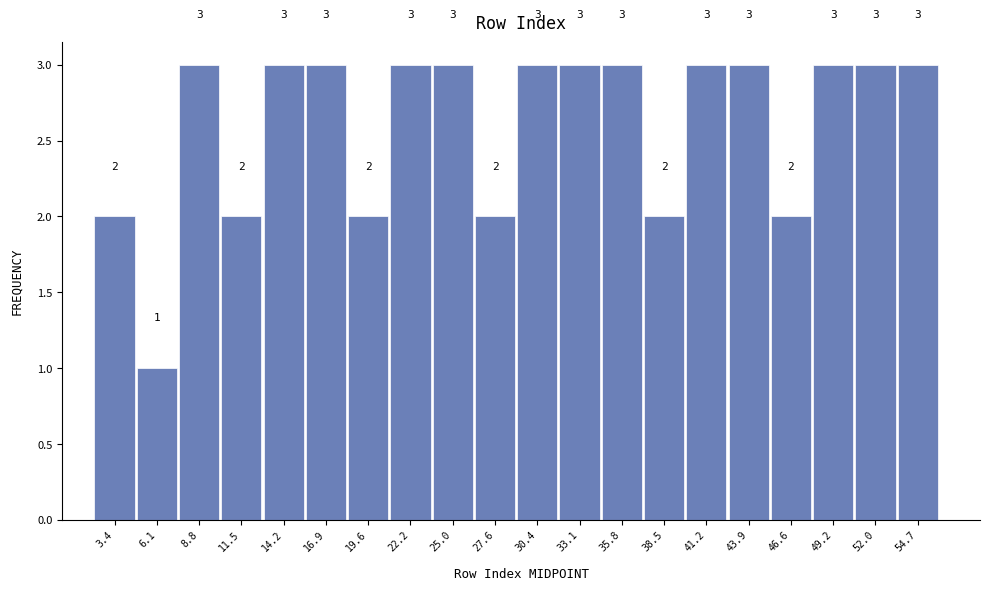

What is the height of the bar covering 2.0 to 4.7 on the x-axis? The bar edges are not printed on the chart, so give them approximately, as read against the axis.

2